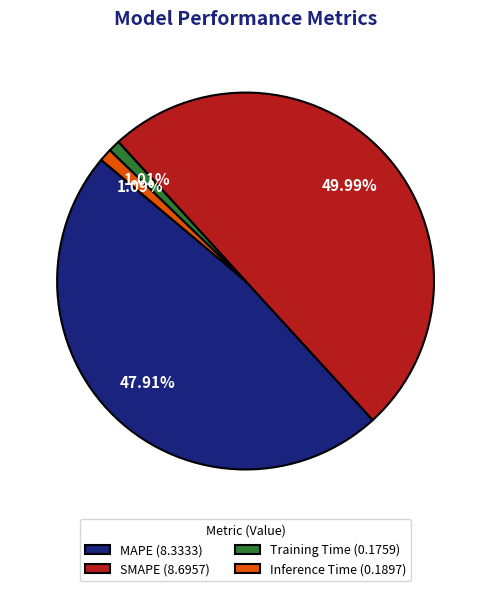

True or false: SMAPE accounts for 43% of the total.

False